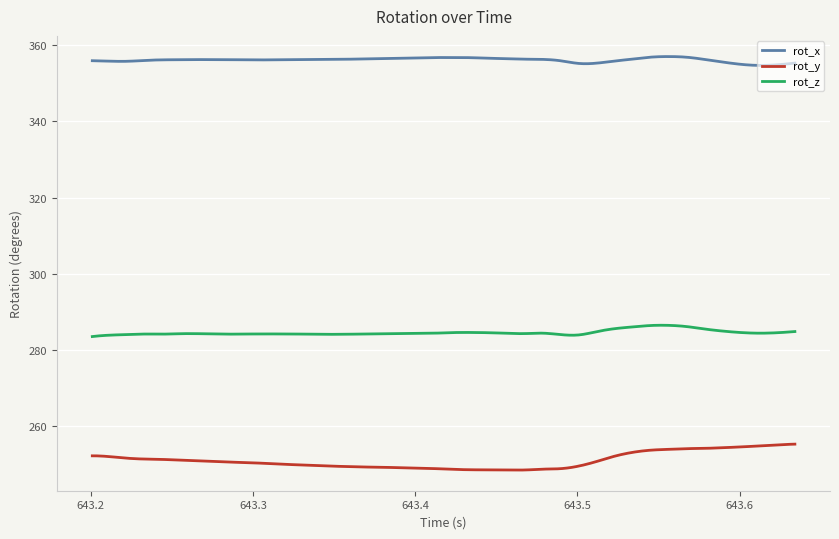

Rank the series by their average value, from lowest to highest.

rot_y, rot_z, rot_x